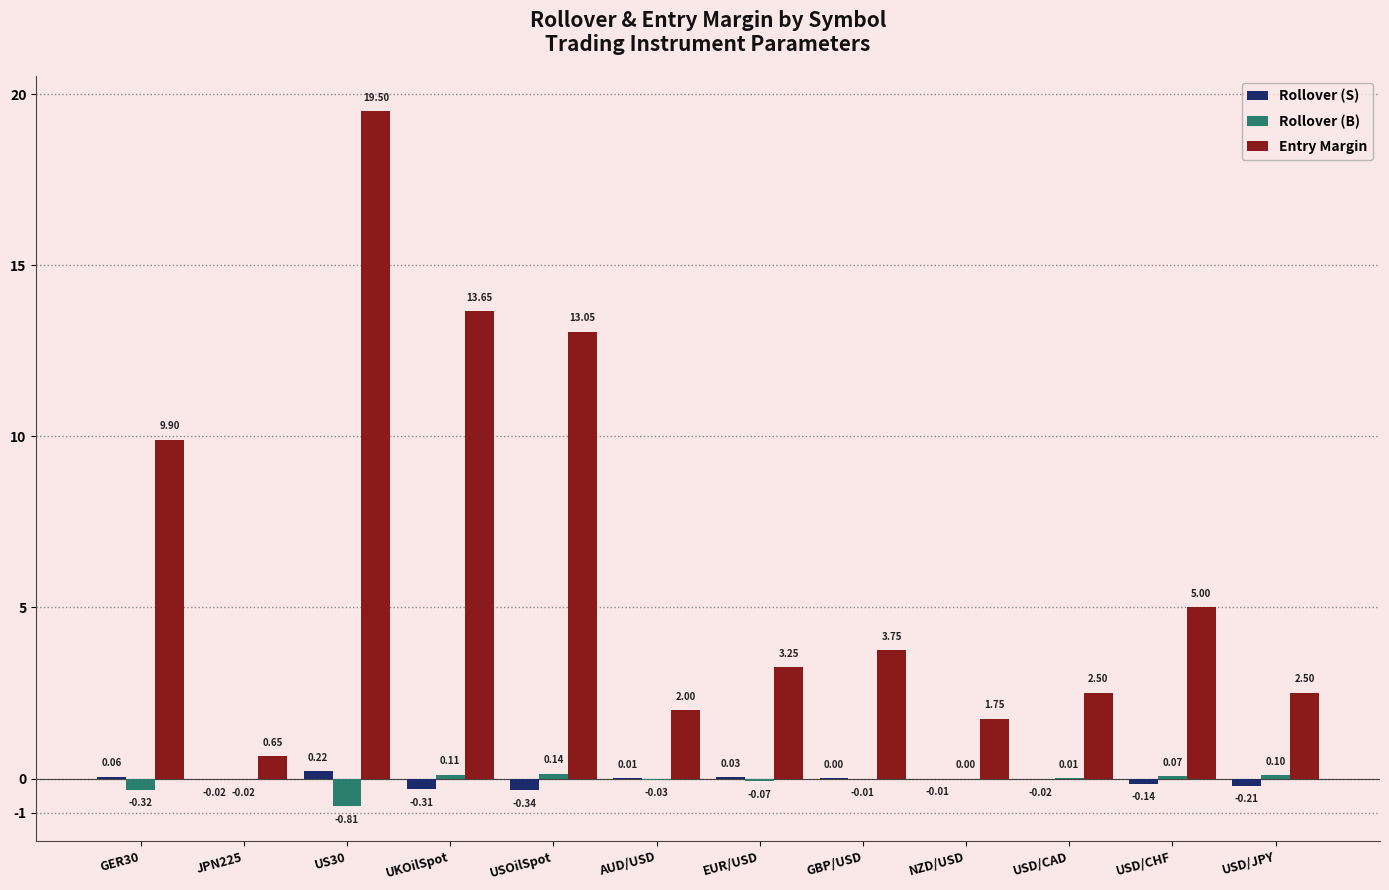

Which series changed the most between AUD/USD and GBP/USD?

Entry Margin